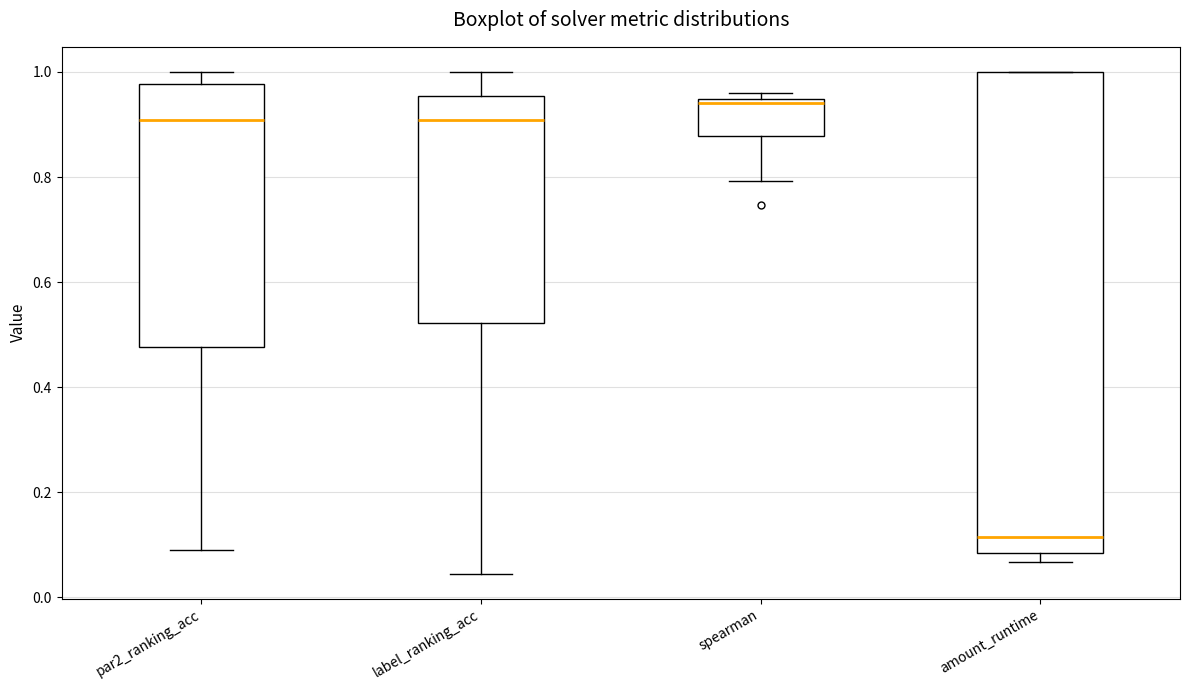

Which box is the tallest, from its lower edge to its upper edge?

amount_runtime